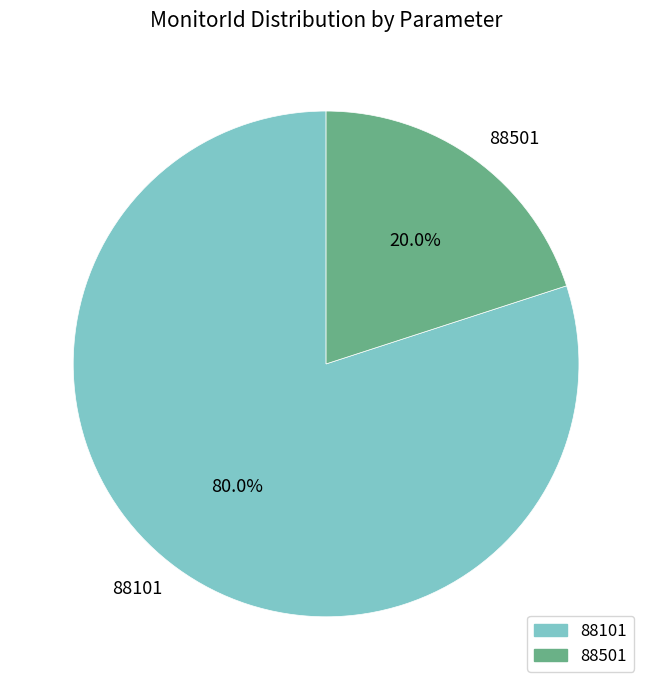

How many segments does this pie chart have?

2